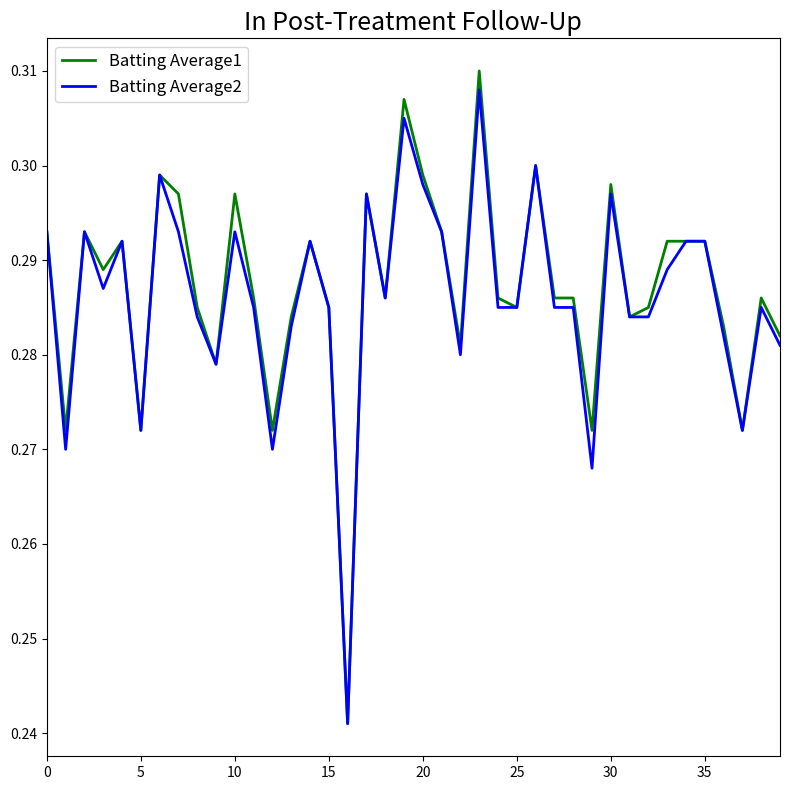

True or false: Batting Average2 has a value of 0.1 at 15.

False